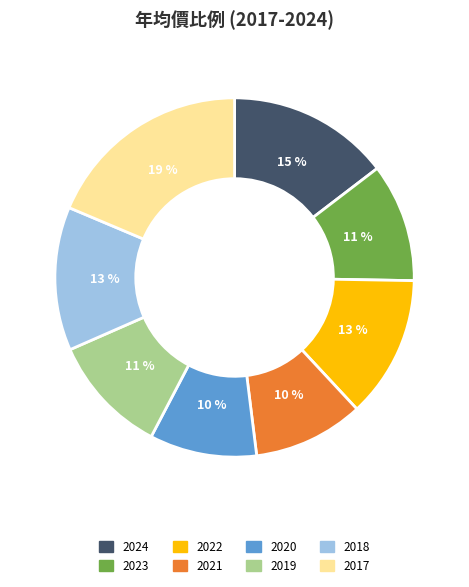

To the nearest percent, what is the difference between the largest and smallest slice percentages?

9%